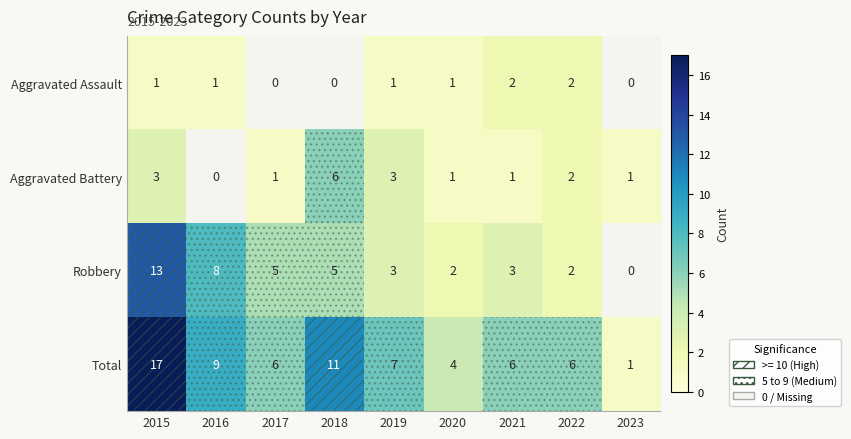

What is the difference between the highest and lowest values at 2015?

16